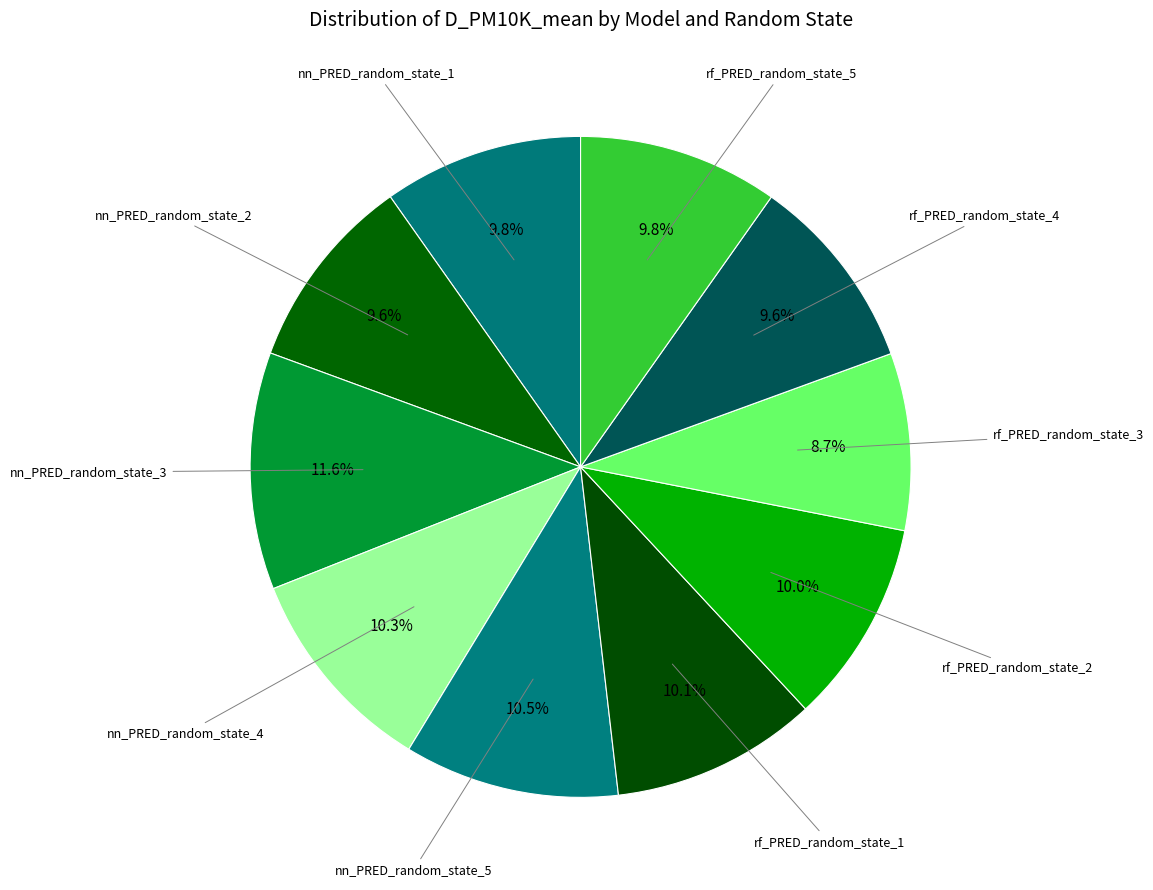

To the nearest percent, what is the difference between the largest and smallest slice percentages?

3%